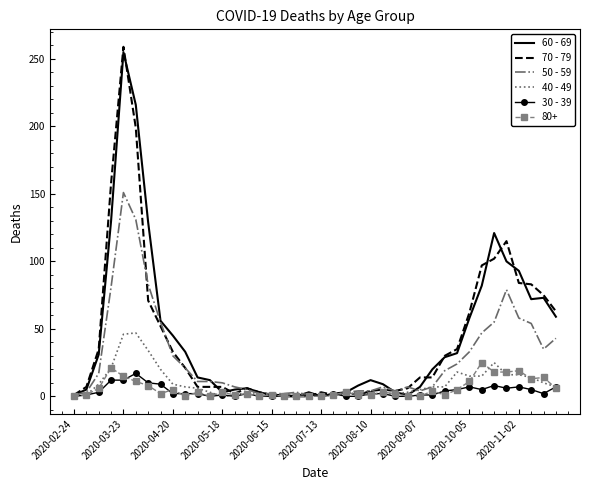

Which series has the largest range (max minus min)?

70 - 79